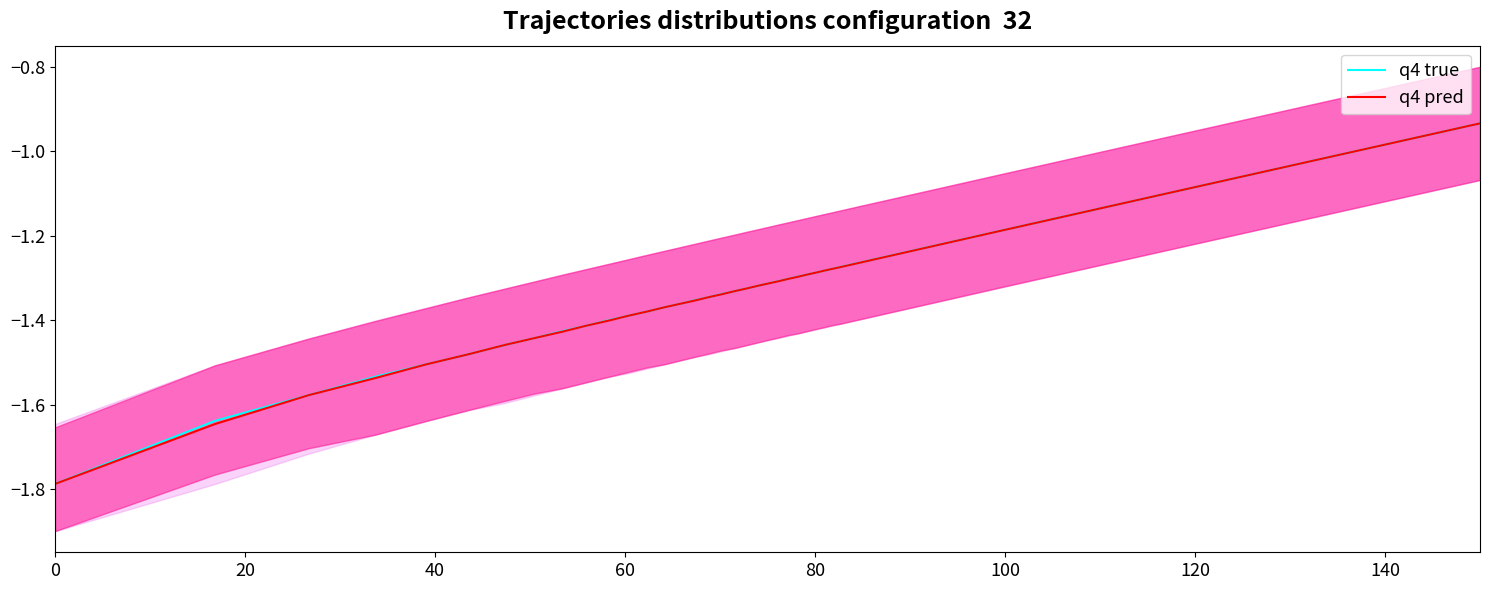

What is the value of the q4 true point at the 34th from the left?

-0.9